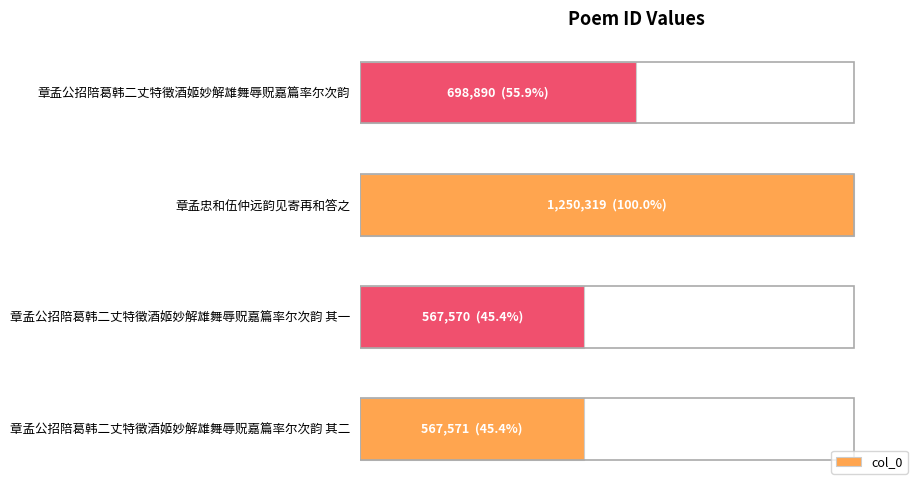

What is the greatest value displayed?

1250319